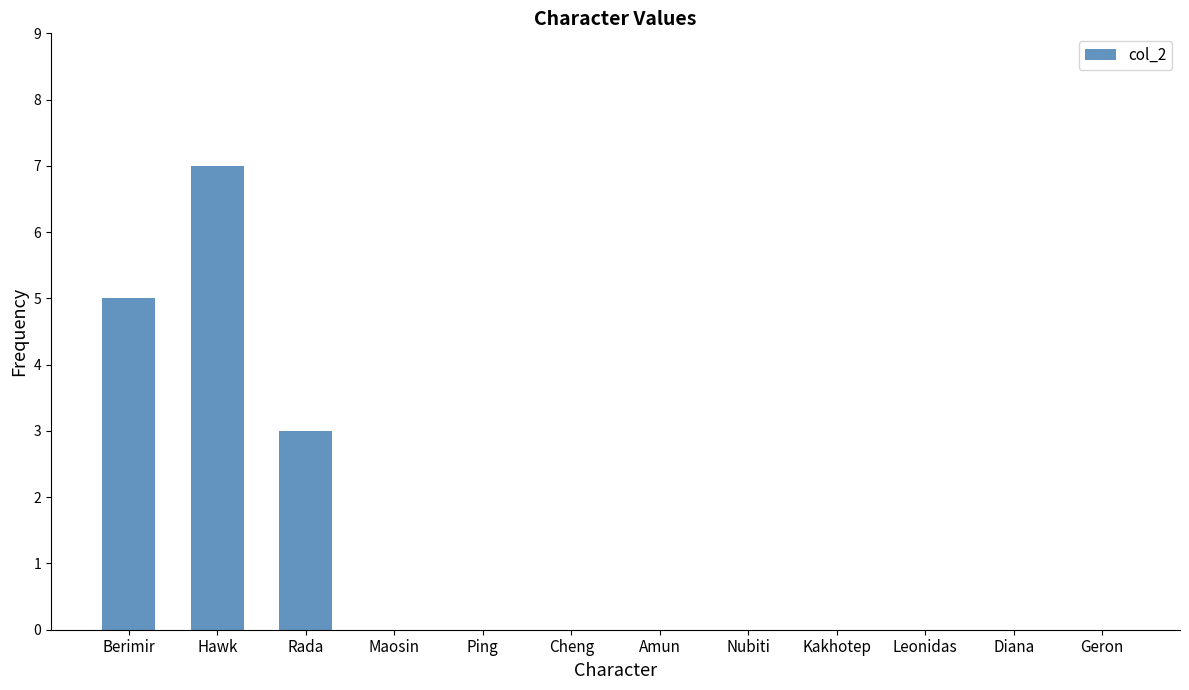

What is the sum of all values?

15